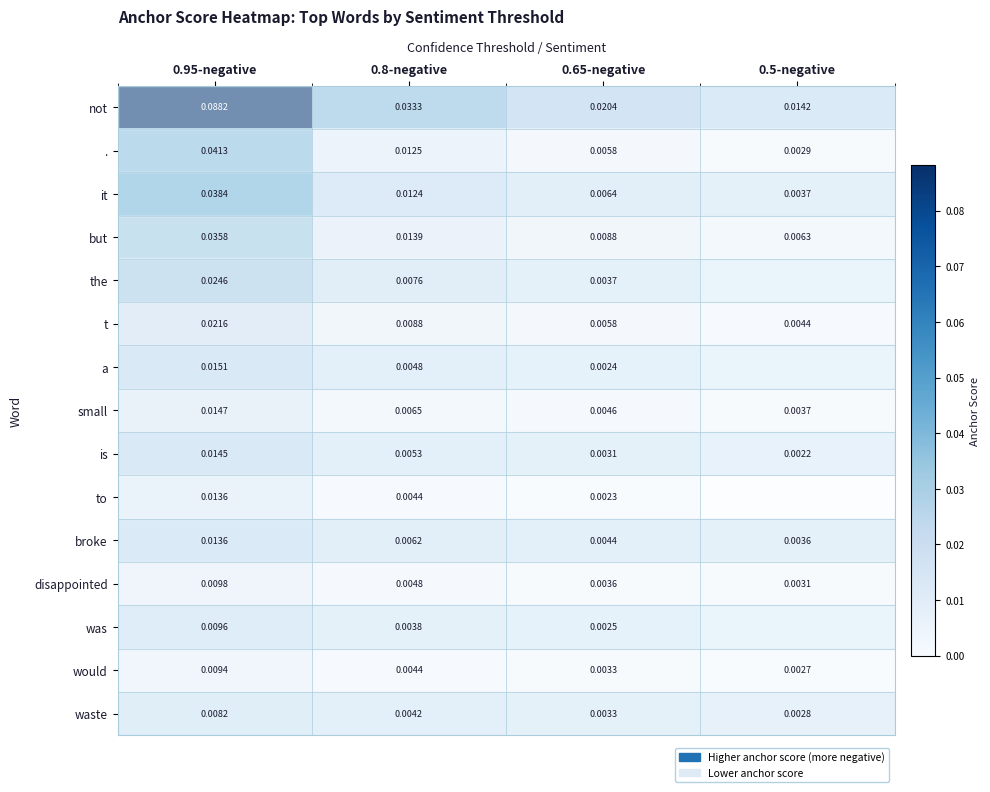

Which series changed the most between 0.95-negative and 0.65-negative?

not